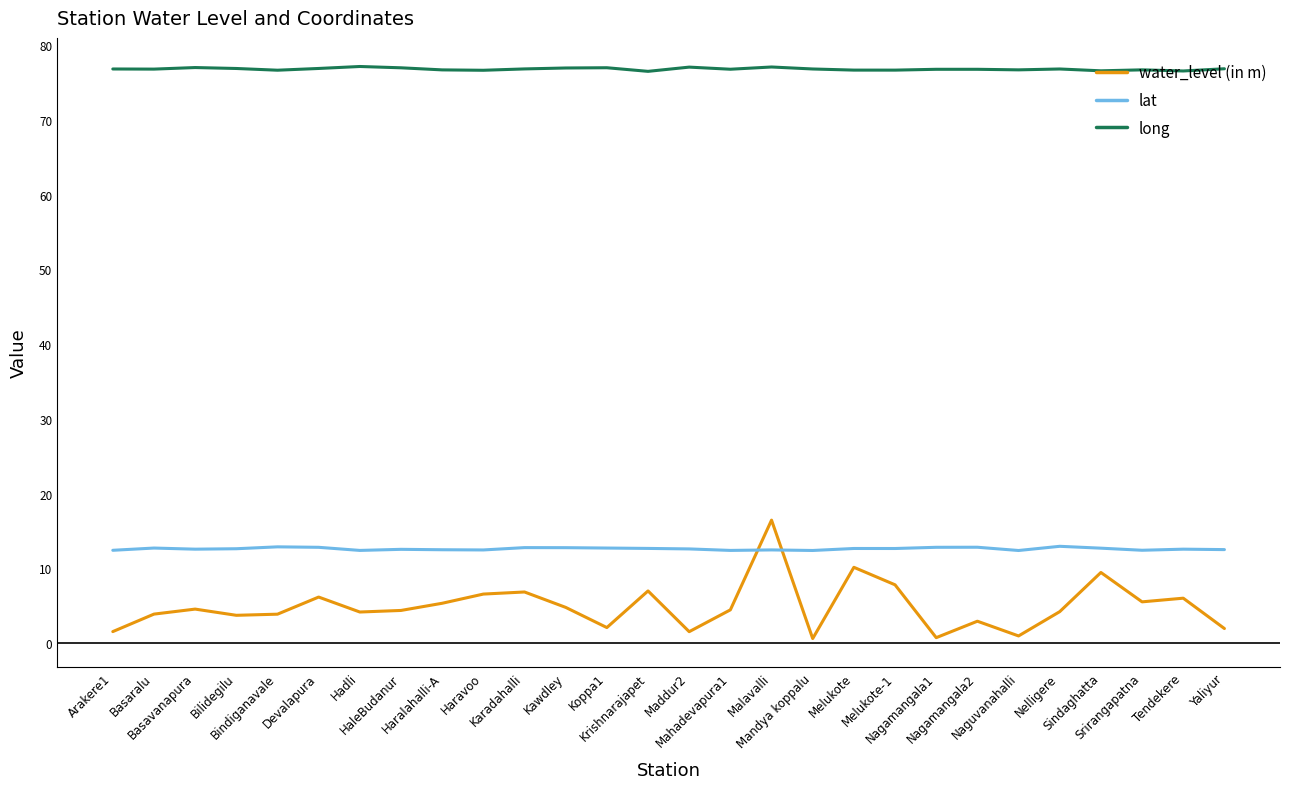

Is it true that long equals 76.7 at Melukote?

True